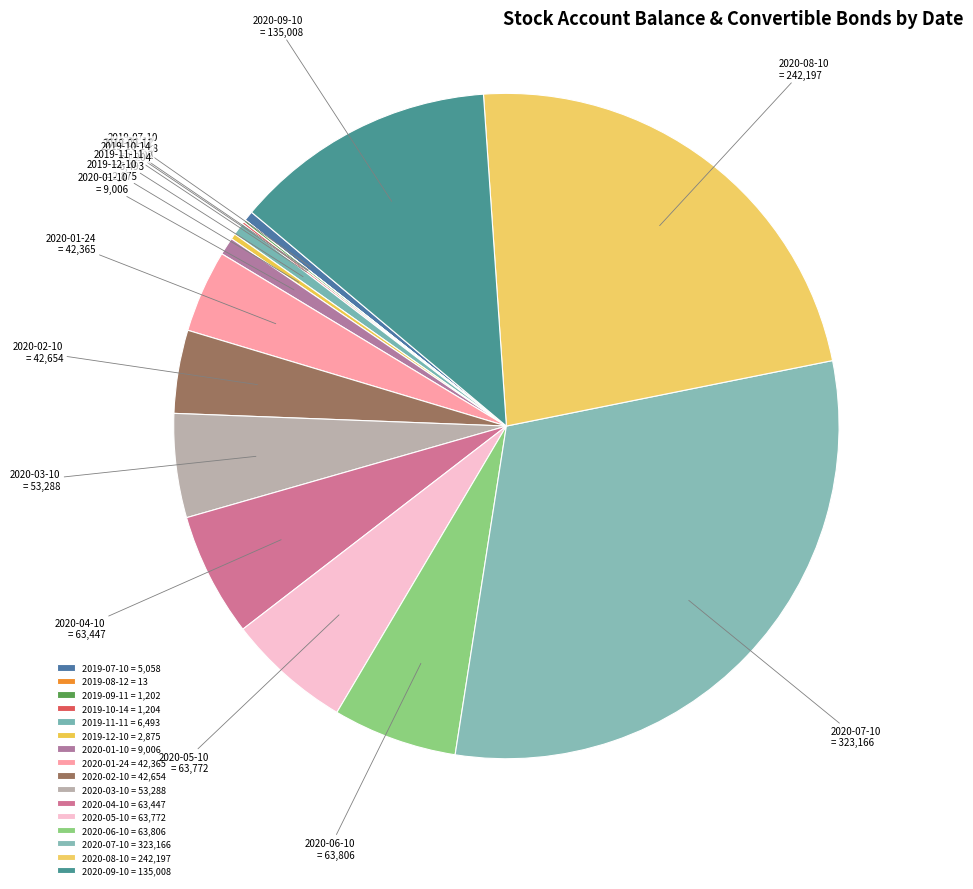

True or false: 2020-03-10 = 53,288 accounts for 1% of the total.

False